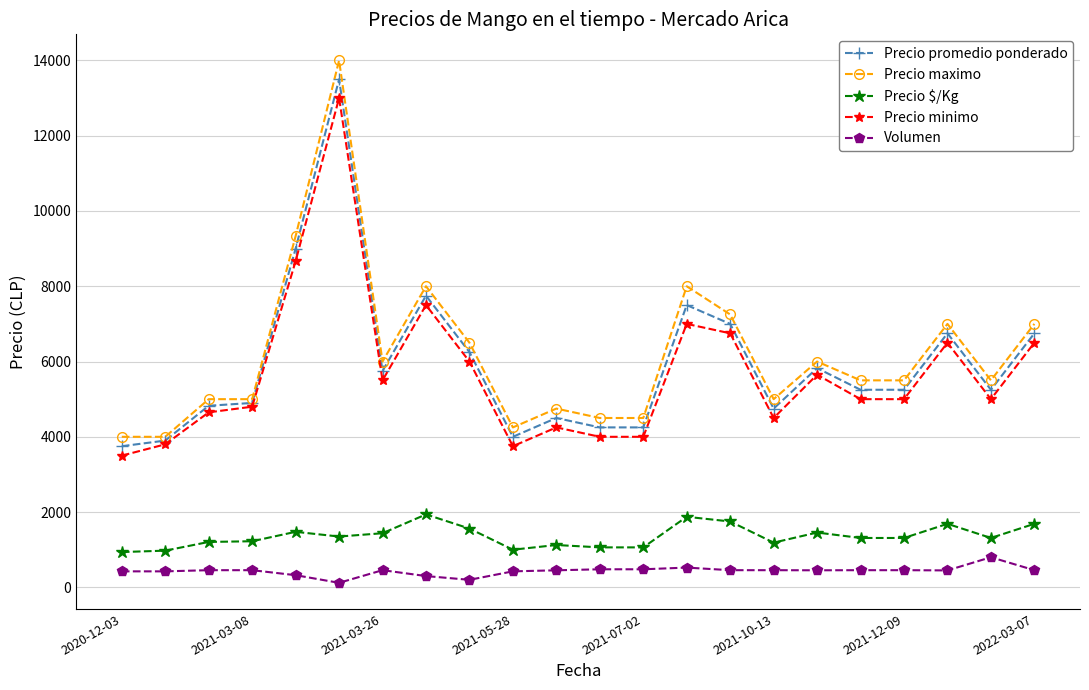

What is the value of the Precio $/Kg point at the 16th from the left?

1188.0